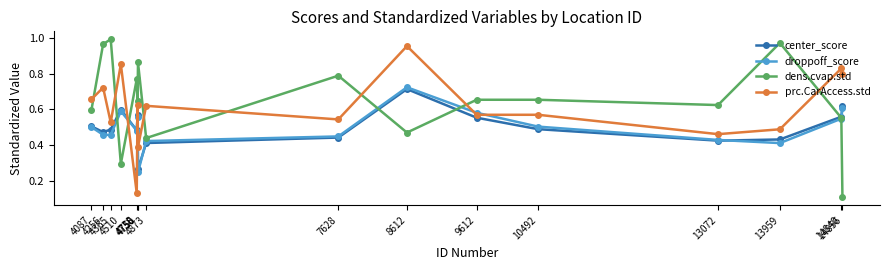

True or false: droppoff_score and prc.CarAccess.std cross at least once.

True